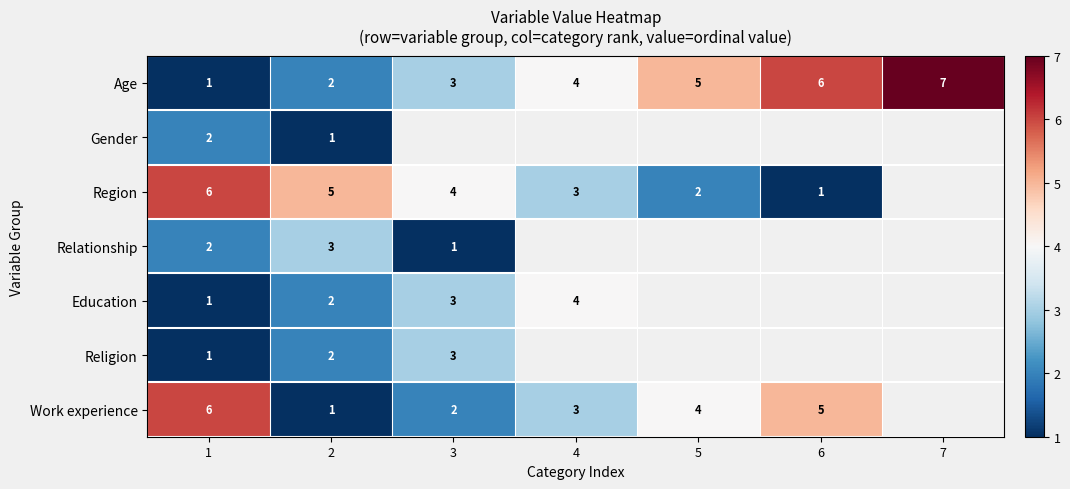

The value of Region at 6 is 1. True or false?

True